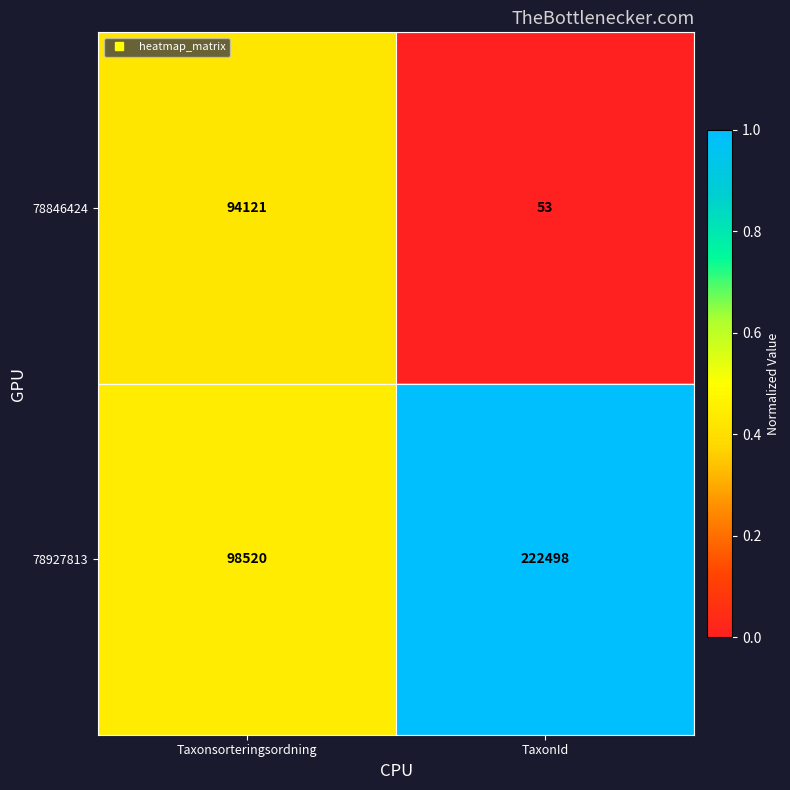

What is the sum of all 78927813 values?

321018